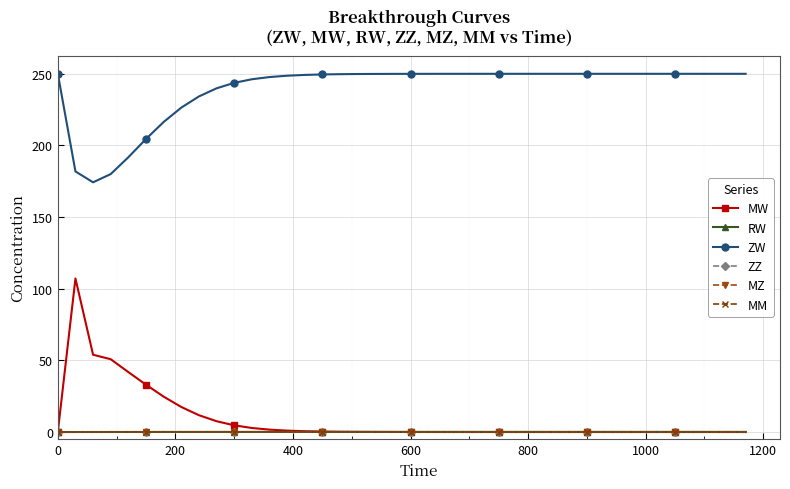

Is this an area chart (filled region under the line)?

No